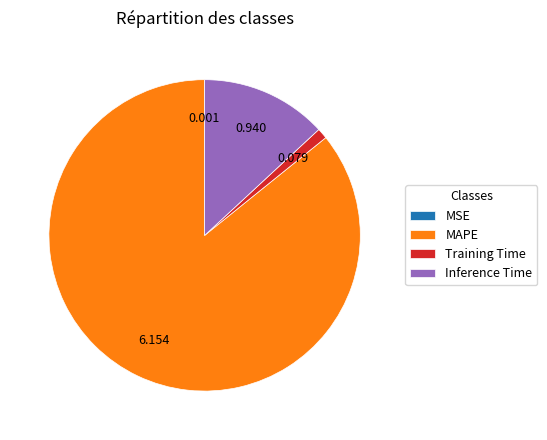

What is the largest slice in the pie chart?

MAPE